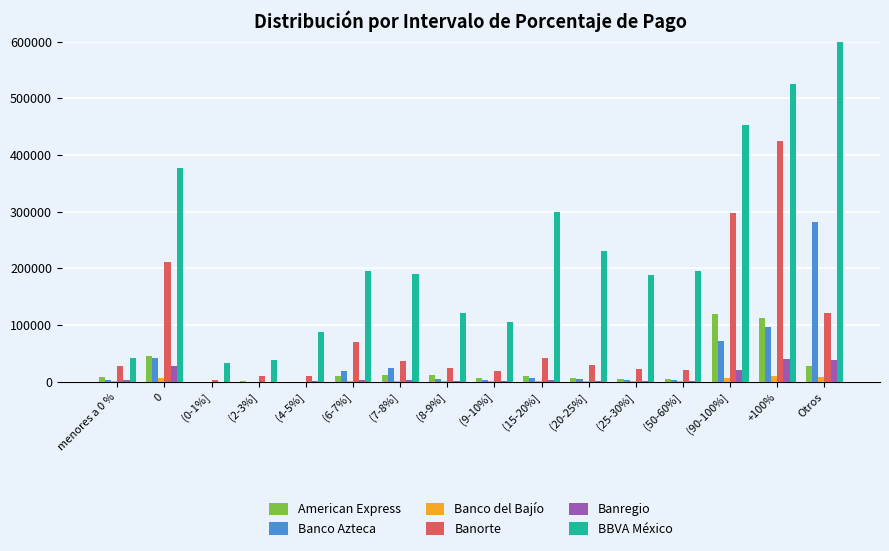

At which label does Banregio first exceed 2425?

menores a 0 %